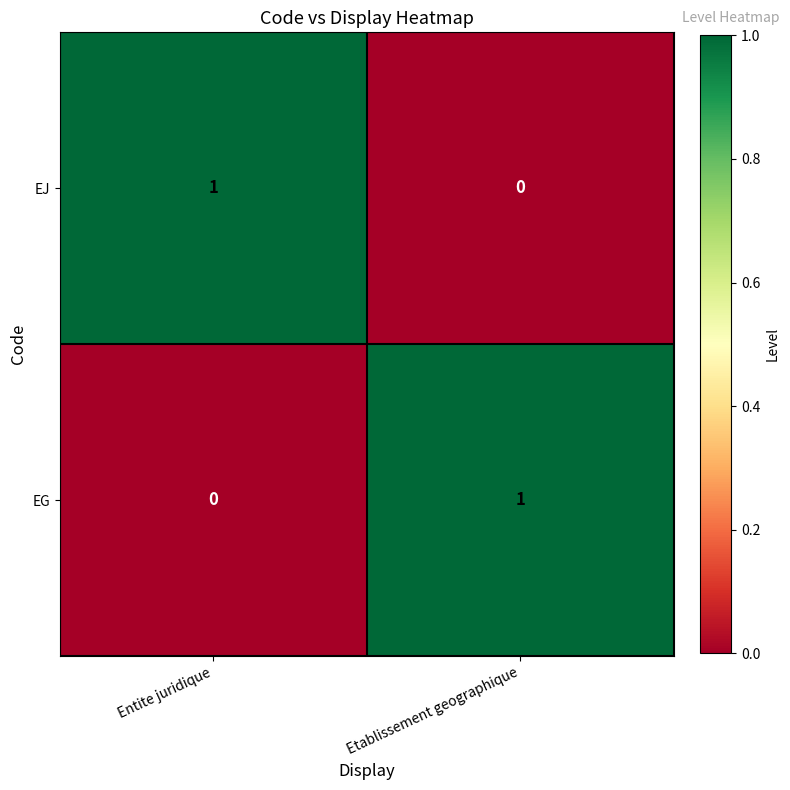

The value of EG at Etablissement geographique is 2. True or false?

False